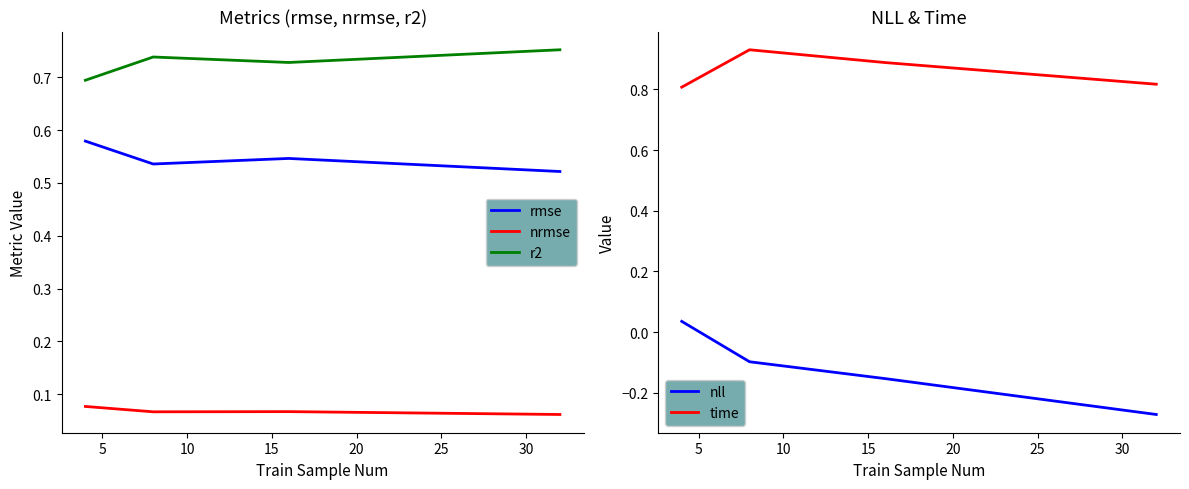

What is the difference between the maximum and minimum values in the rmse series?

0.1